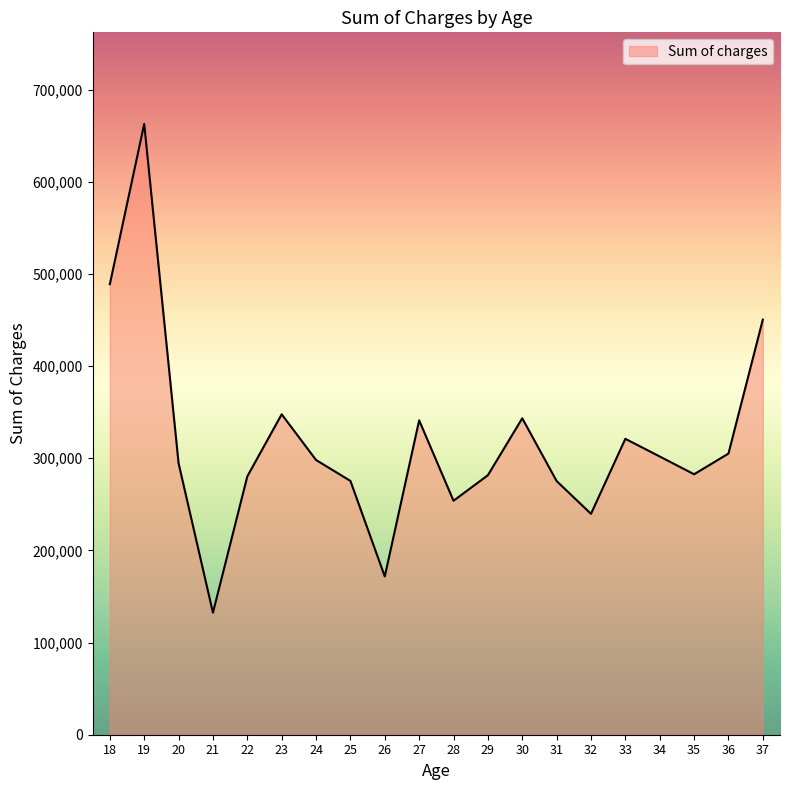

What is the difference between the second highest and minimum values?

356496.0